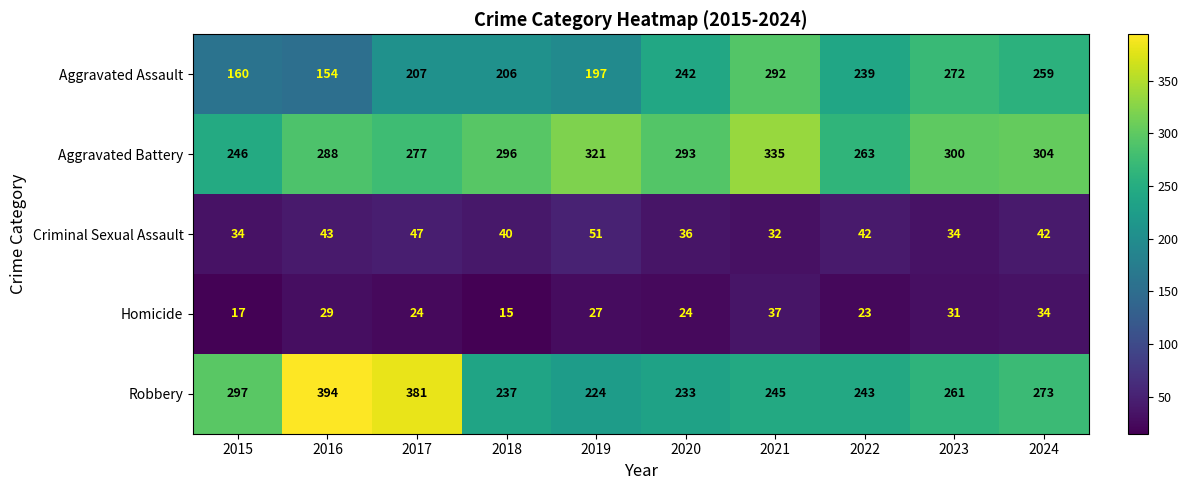

What is the total value across all series at 2015?

754